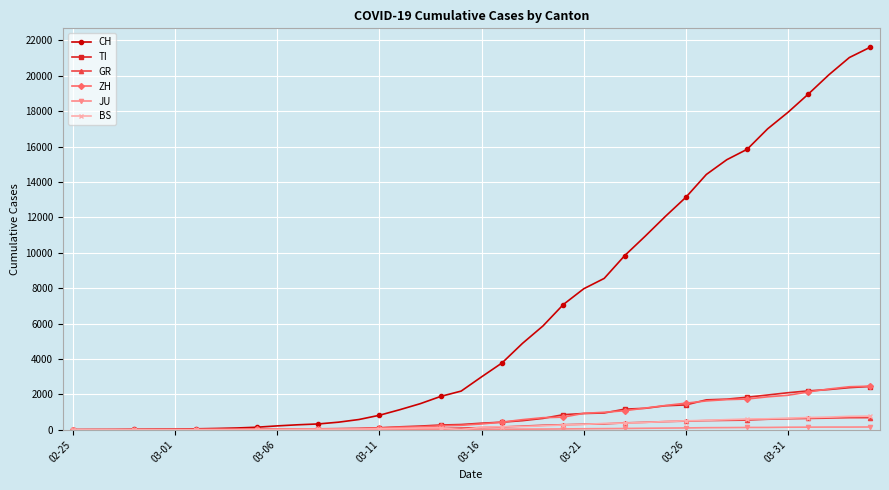

What is the maximum value for ZH?

2461